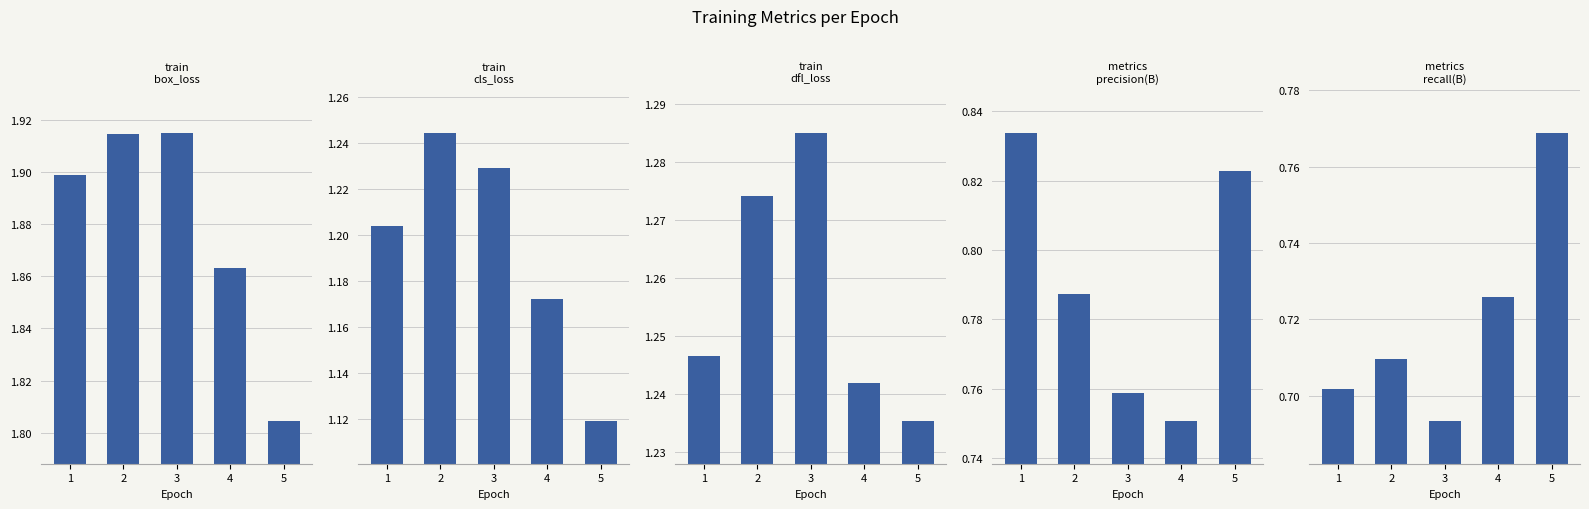

Reading right to left, what are all the values shown in this chart?

train/box_loss: 1.8	1.9	1.9	1.9	1.9
train/cls_loss: 1.1	1.2	1.2	1.2	1.2
train/dfl_loss: 1.2	1.2	1.3	1.3	1.2
metrics/precision(B): 0.8	0.8	0.8	0.8	0.8
metrics/recall(B): 0.8	0.7	0.7	0.7	0.7